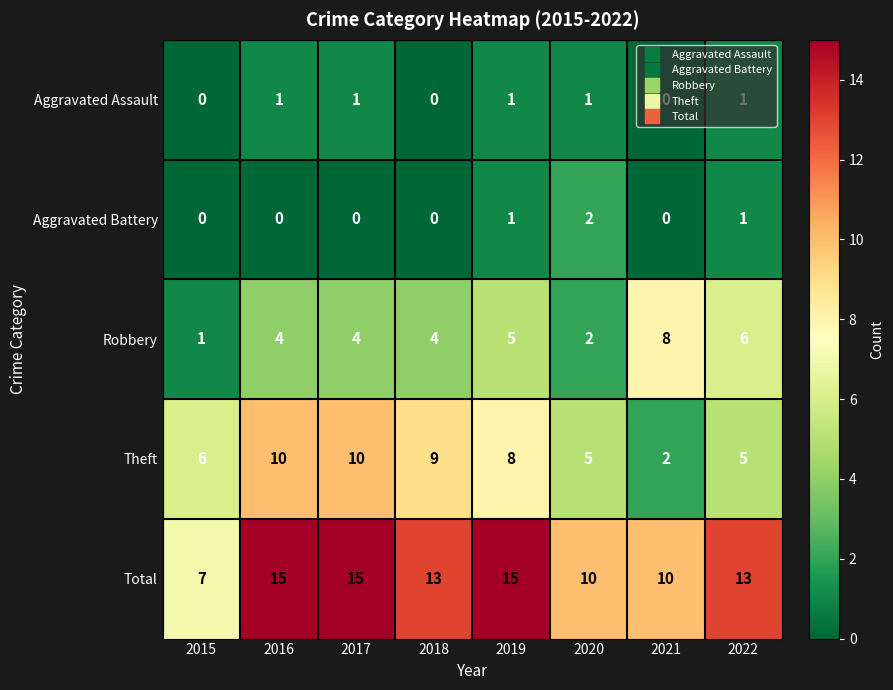

What is the total value across all series at 2020?

20